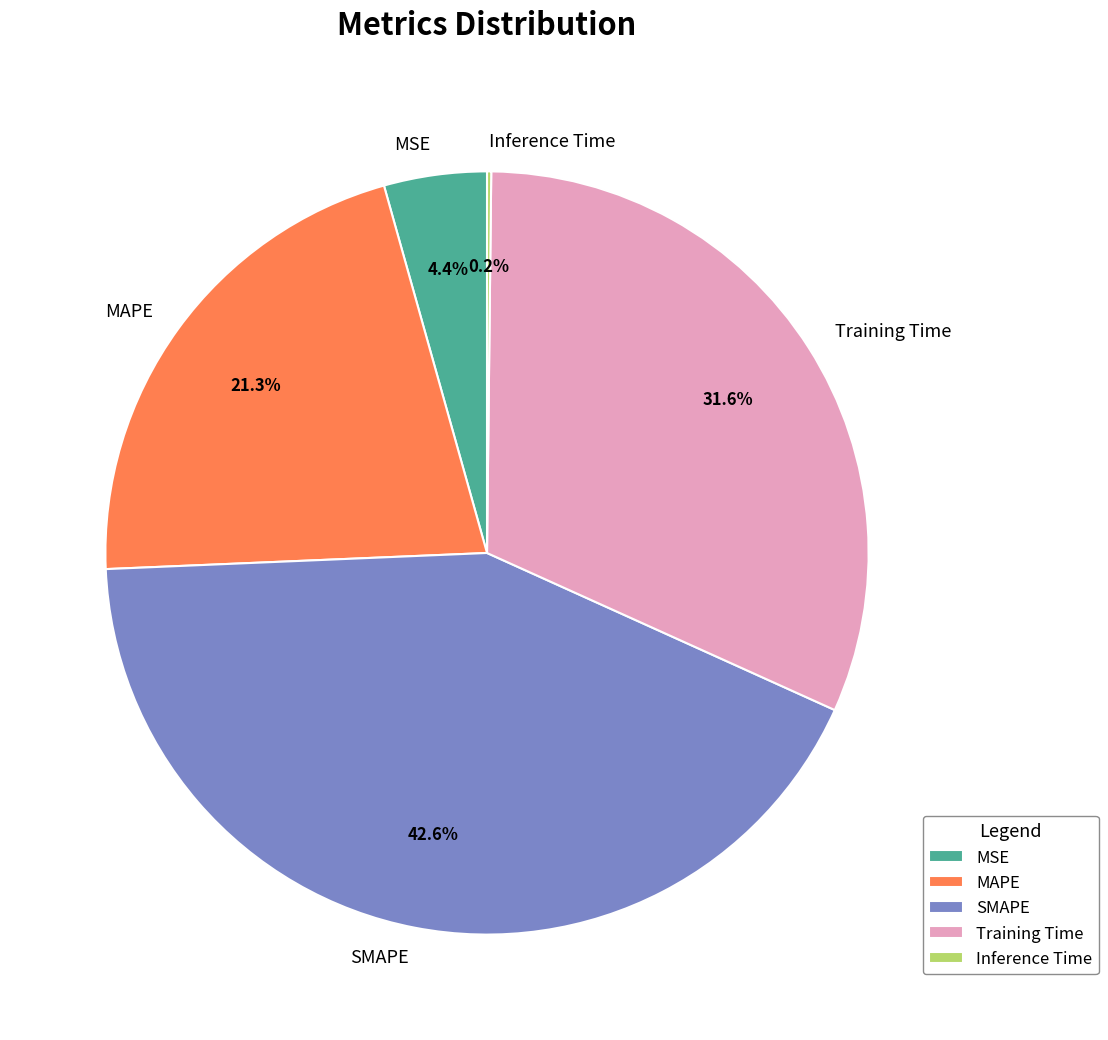

What percentage is NOT represented by MSE?

95.6%